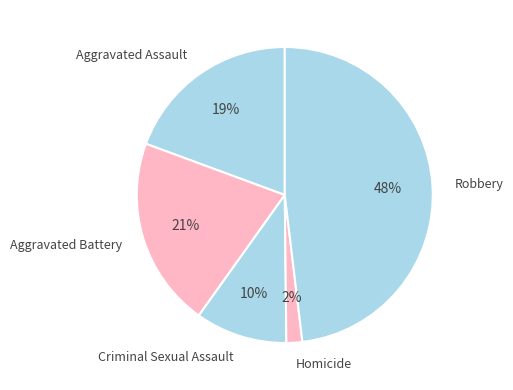

Is there a majority slice in this chart?

No